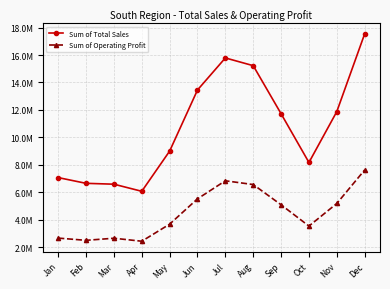

Which category has the lowest value in the Sum of Operating Profit series?

Apr